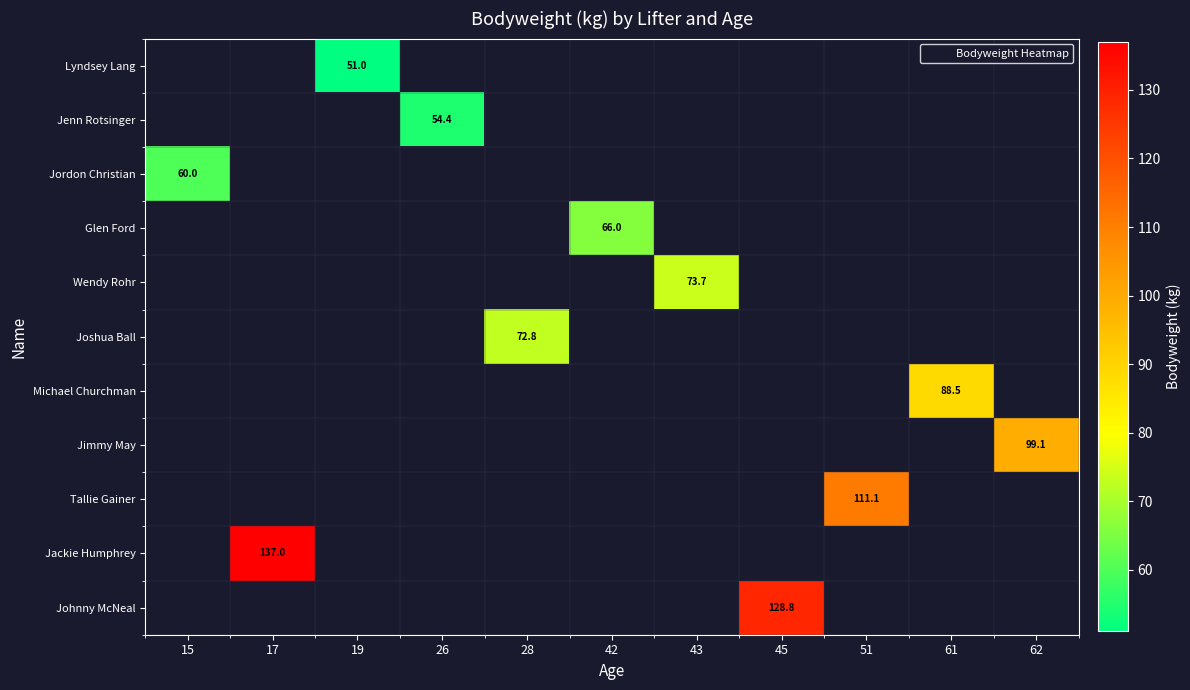

How many categories are shown in the chart?

11